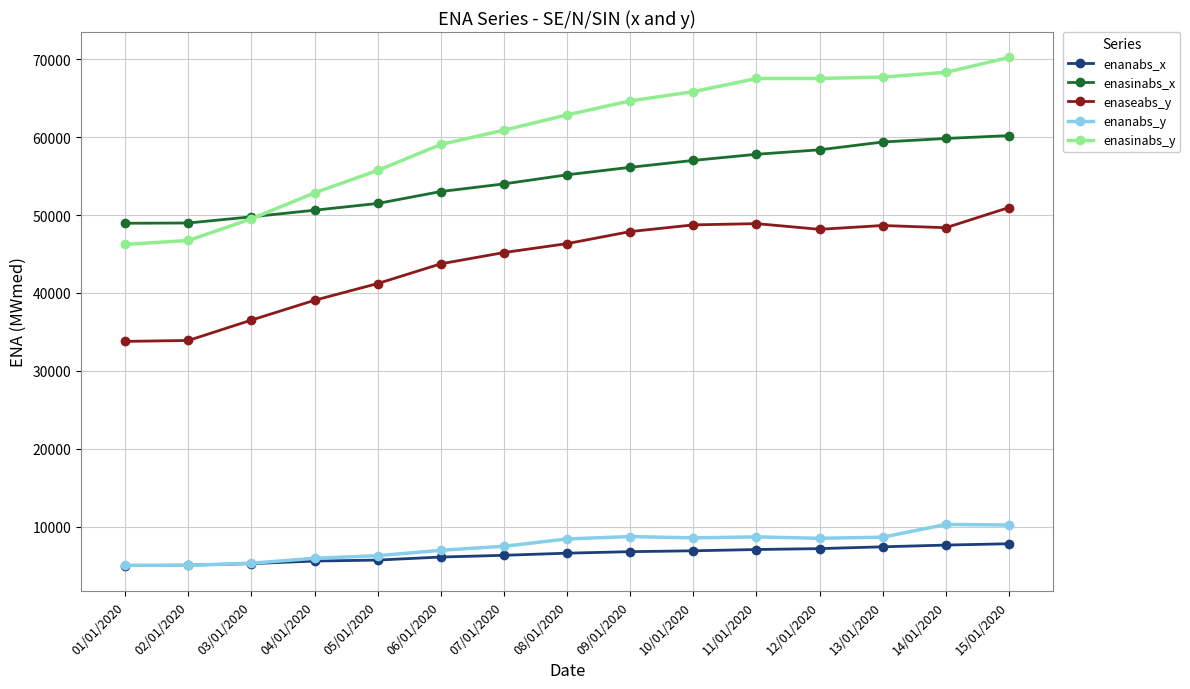

What is the total value across all series at 13/01/2020?

191786.0